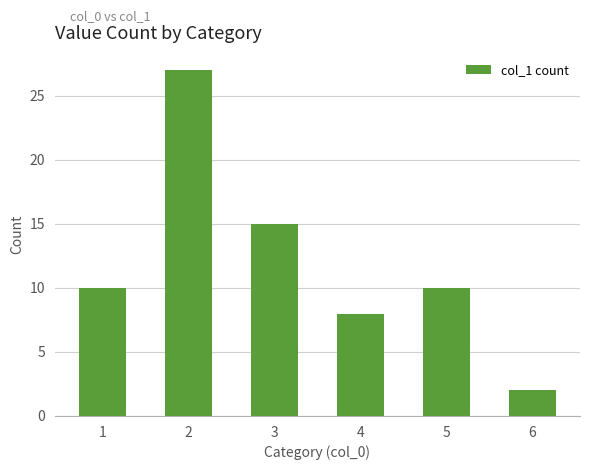

At which label is the value closest to 14?

3